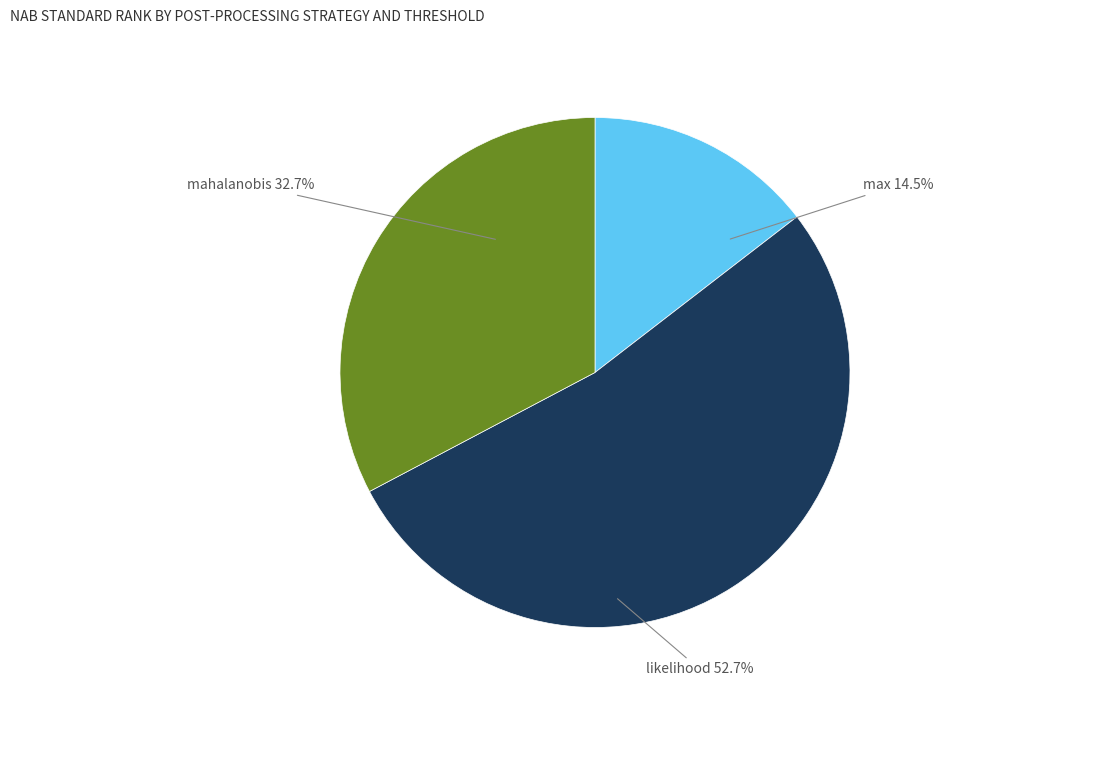

Which has a higher value, mahalanobis or max?

mahalanobis